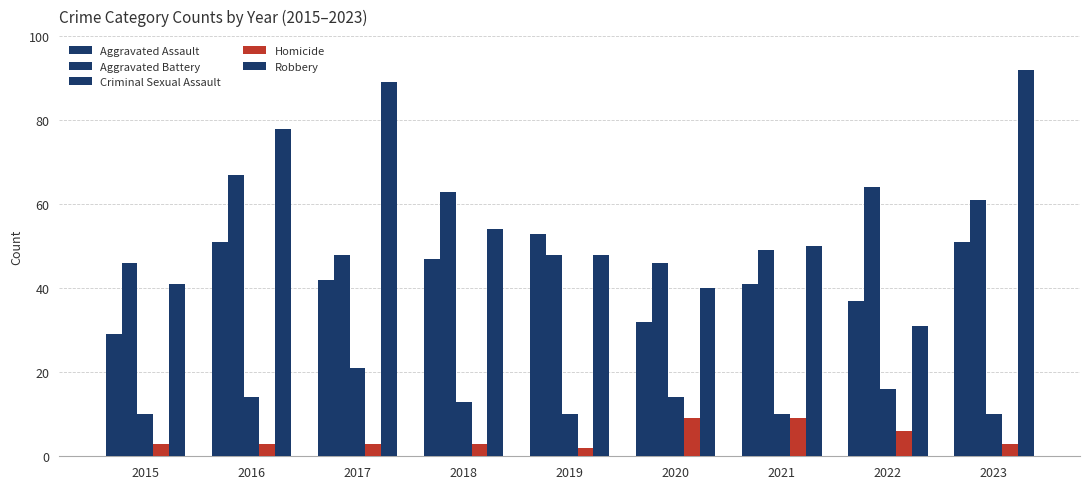

How many categories are shown in the chart?

9